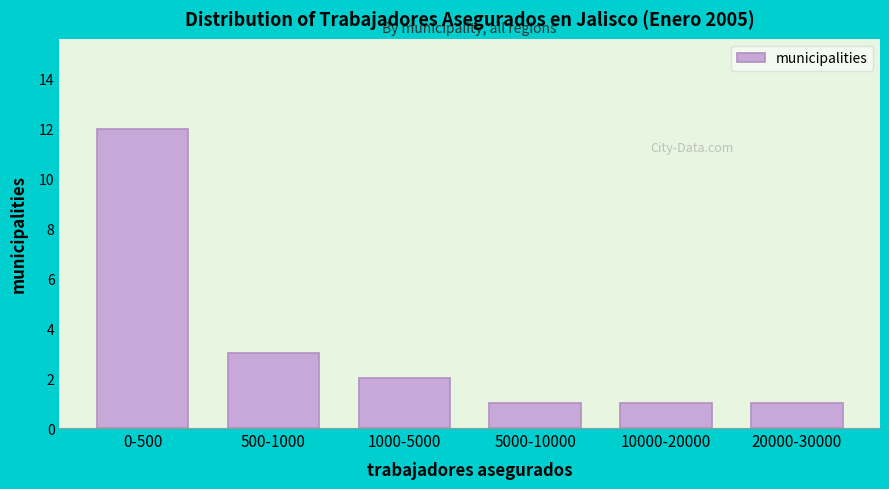

Reading right to left, list all the values displayed in this chart.

20000-30000=1	10000-20000=1	5000-10000=1	1000-5000=2	500-1000=3	0-500=12